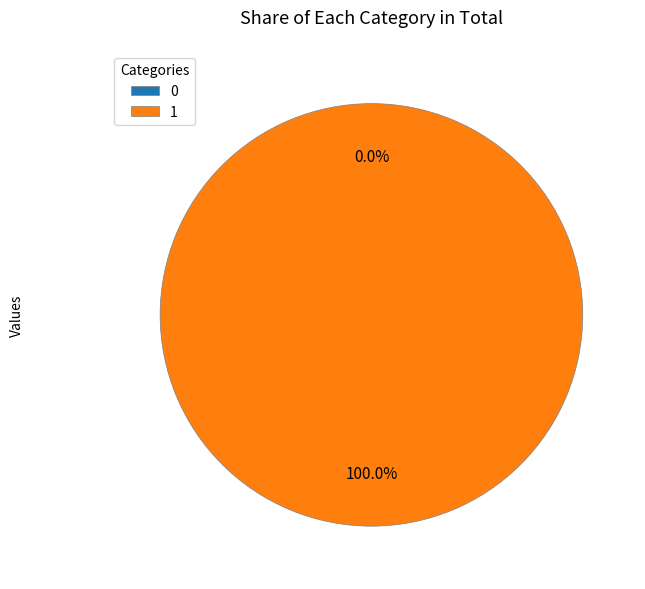

How many segments does this pie chart have?

2